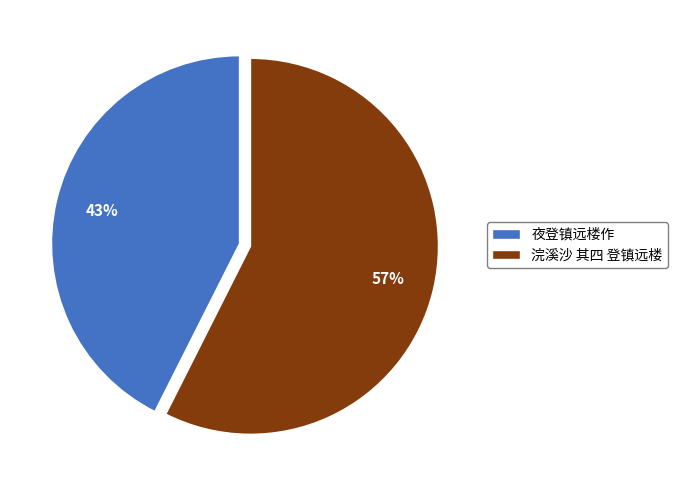

Which category has the smallest portion of the pie?

夜登镇远楼作